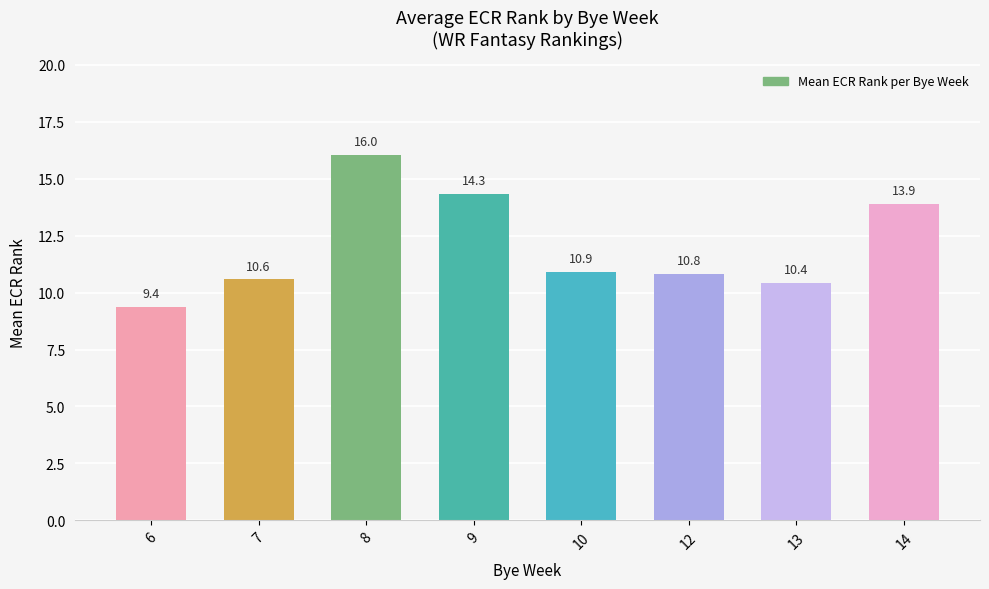

What is the value of the 8th bar from the left?

13.9